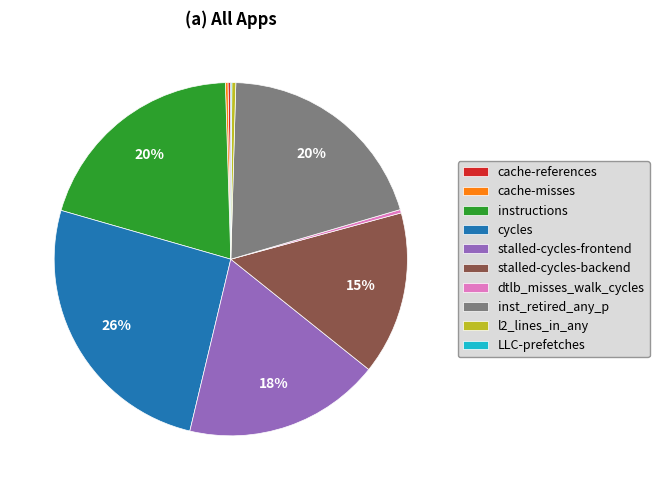

The cycles slice represents 31% of the pie. True or false?

False